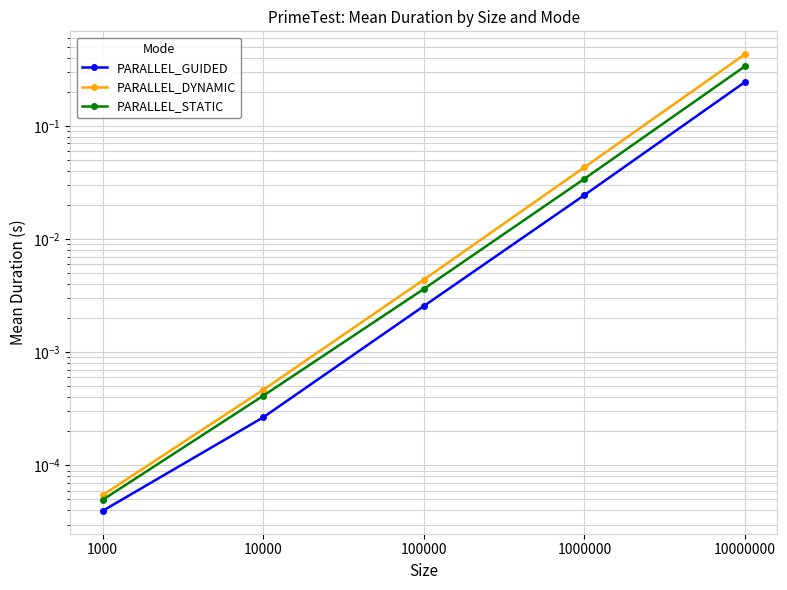

Where is PARALLEL_DYNAMIC nearest to the value 0?

1000